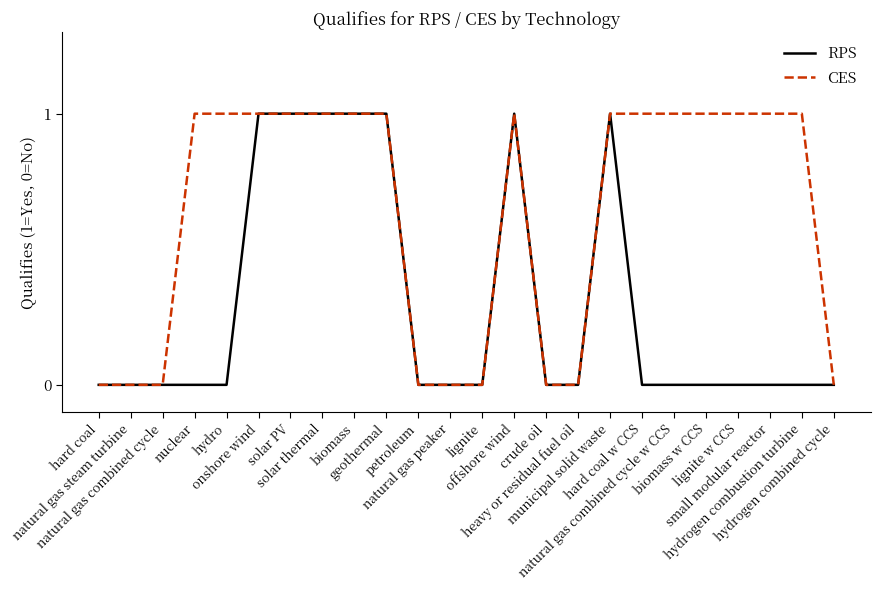

Which series has the largest total across all categories?

CES